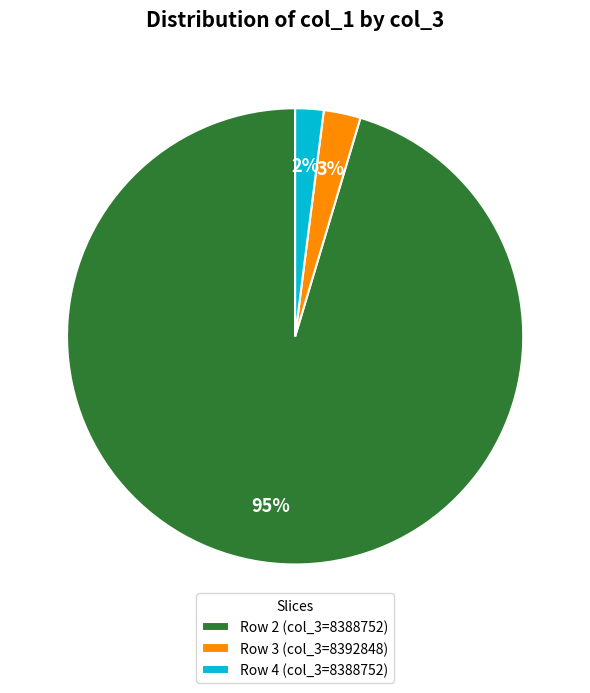

Rank the categories by value from lowest to highest.

Row 4 (col_3=8388752), Row 3 (col_3=8392848), Row 2 (col_3=8388752)